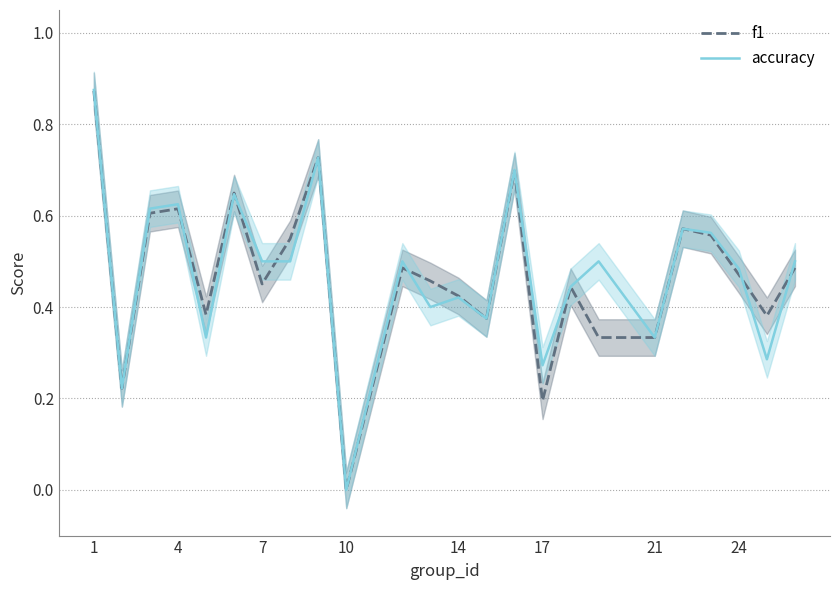

Is this an area chart (filled region under the line)?

No